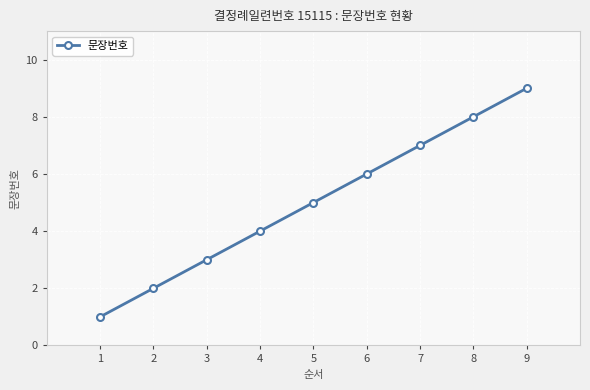

What is the sum of all values?

45